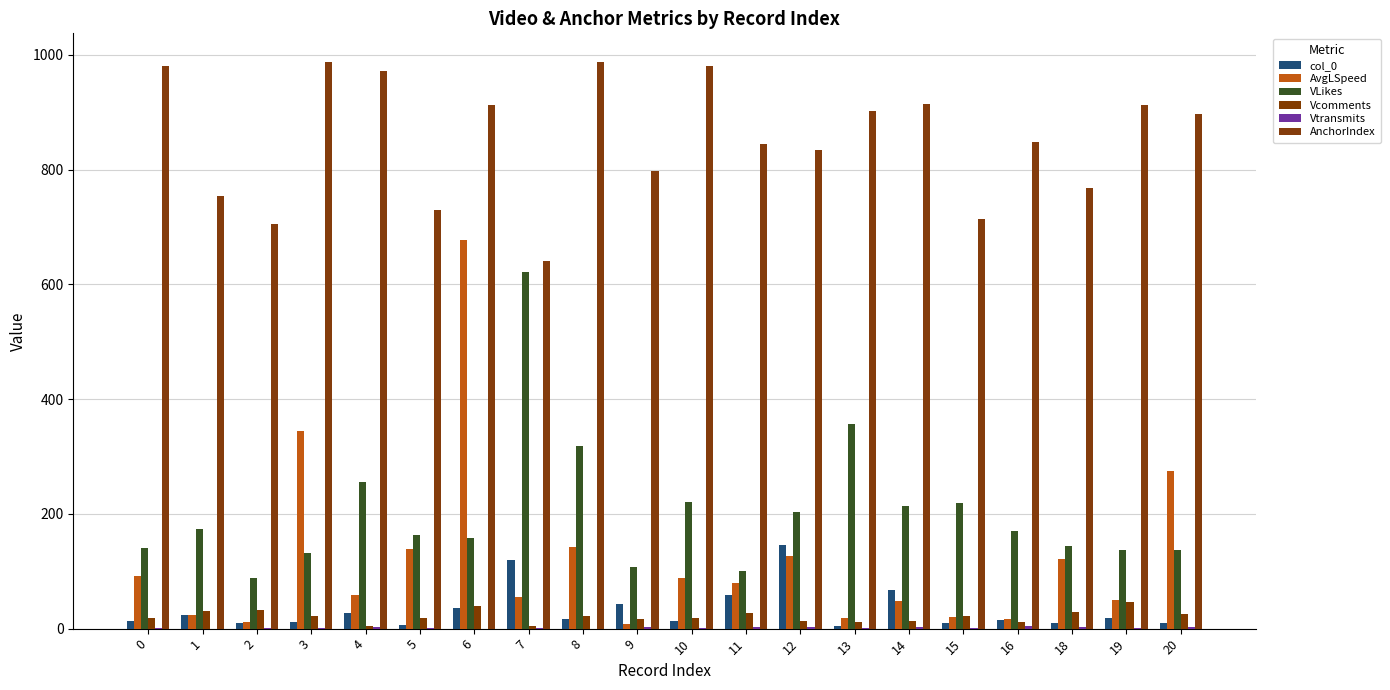

Is it true that col_0 equals 4.0 at 13?

True